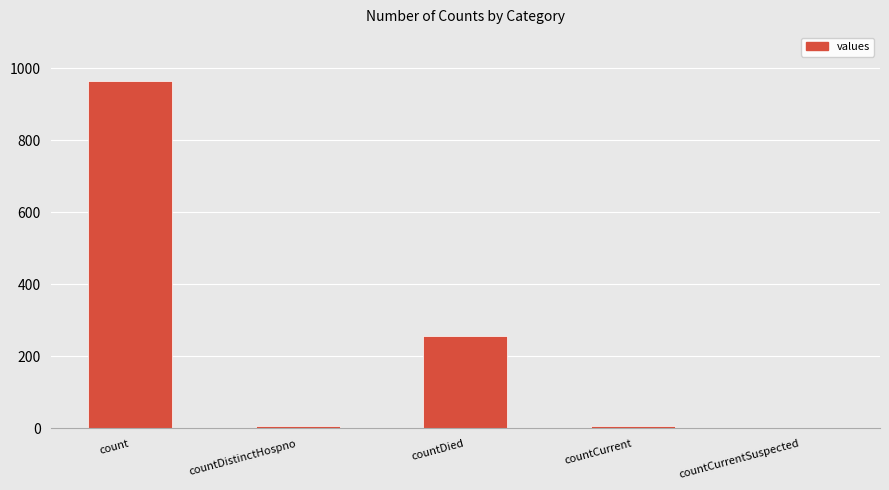

True or false: the data shows 6 at countDistinctHospno.

True